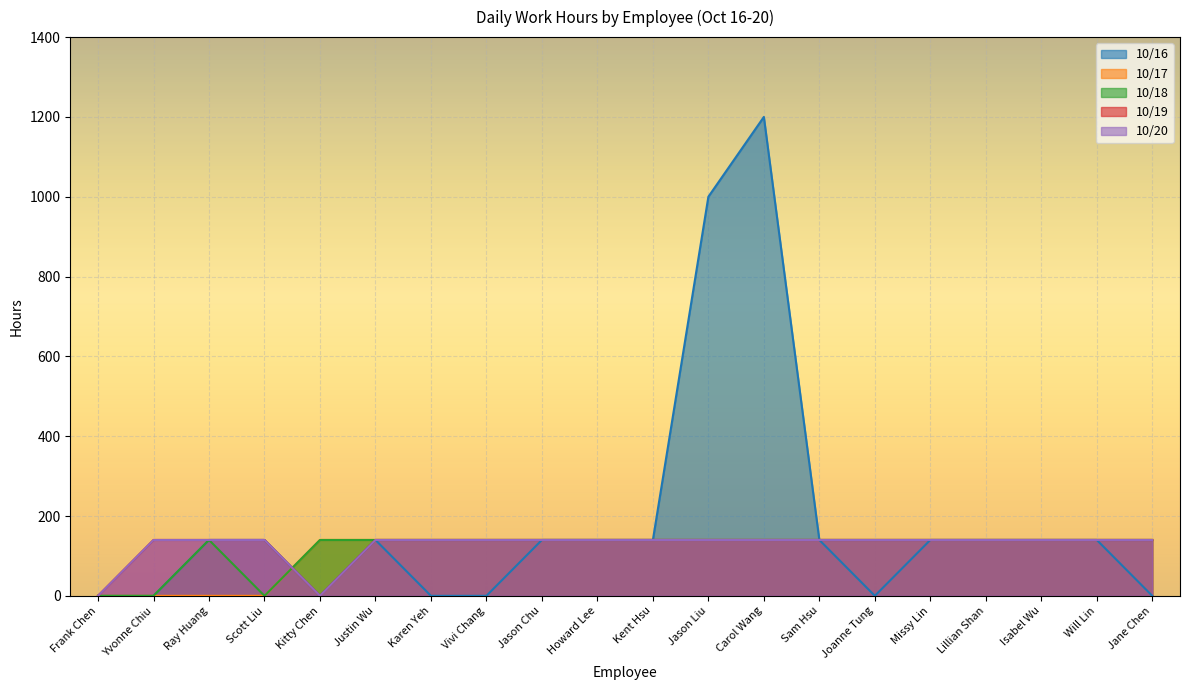

The value of 10/16 at Frank Chen is 0. True or false?

True